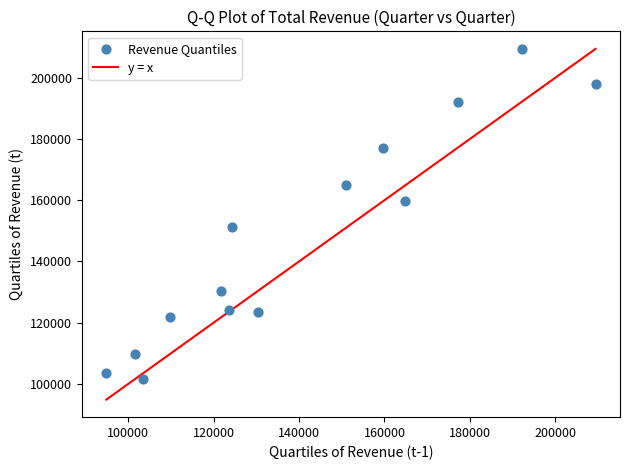

What is the range of Y values (max minus min)?

107700